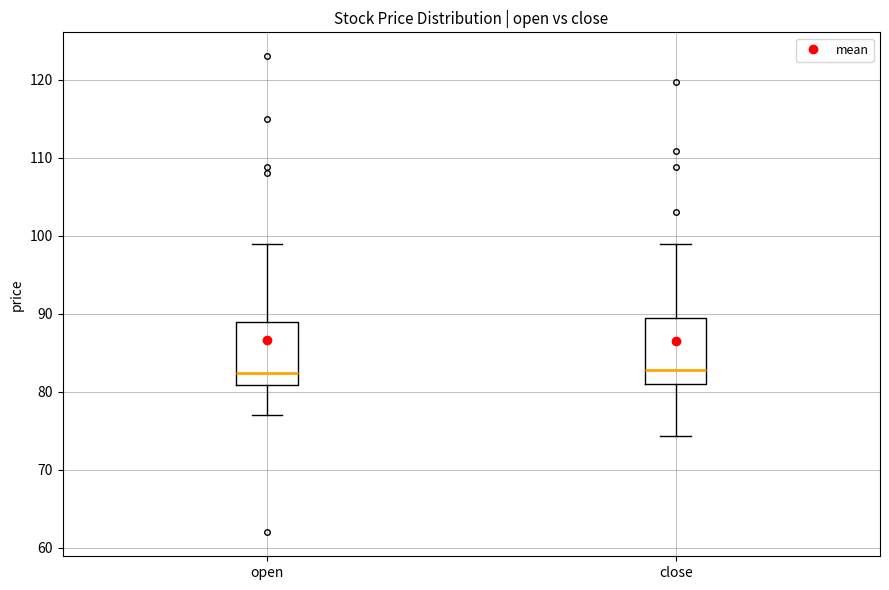

Reading left to right, read every box against the y-axis: the position of its median line, the range the box covers, and the ends of its whiskers. The values are not printed on the chart, so give them approximately, as read against the axis.

open: median 82, box 81 to 89, whiskers 77 to 99
close: median 83, box 81 to 89, whiskers 74 to 99